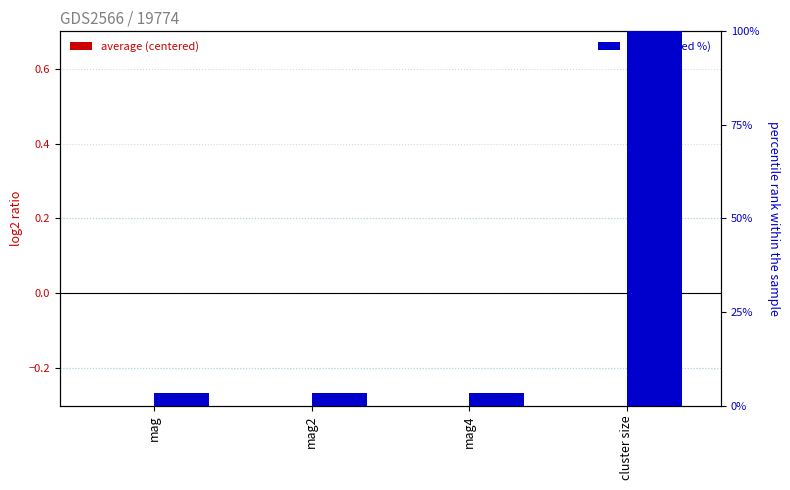

At which category does the chart reach its minimum across all series?

mag4